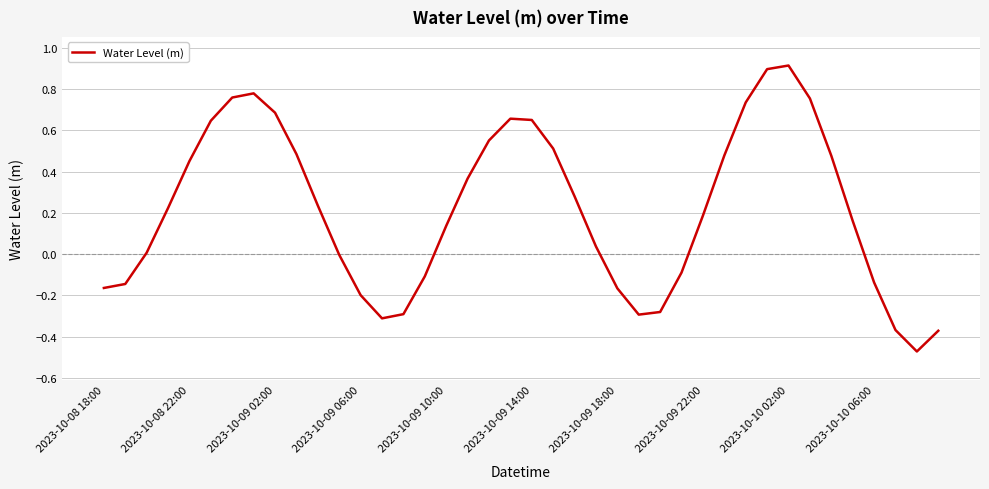

What is the maximum value shown in the chart?

0.9